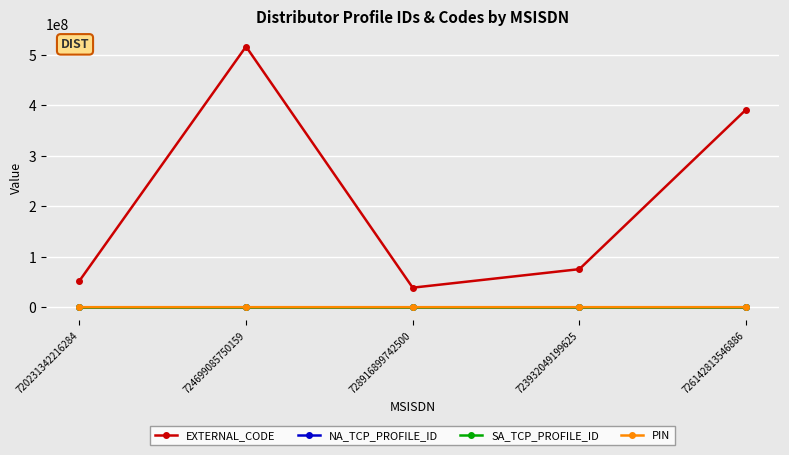

How many lines are shown in the chart?

4